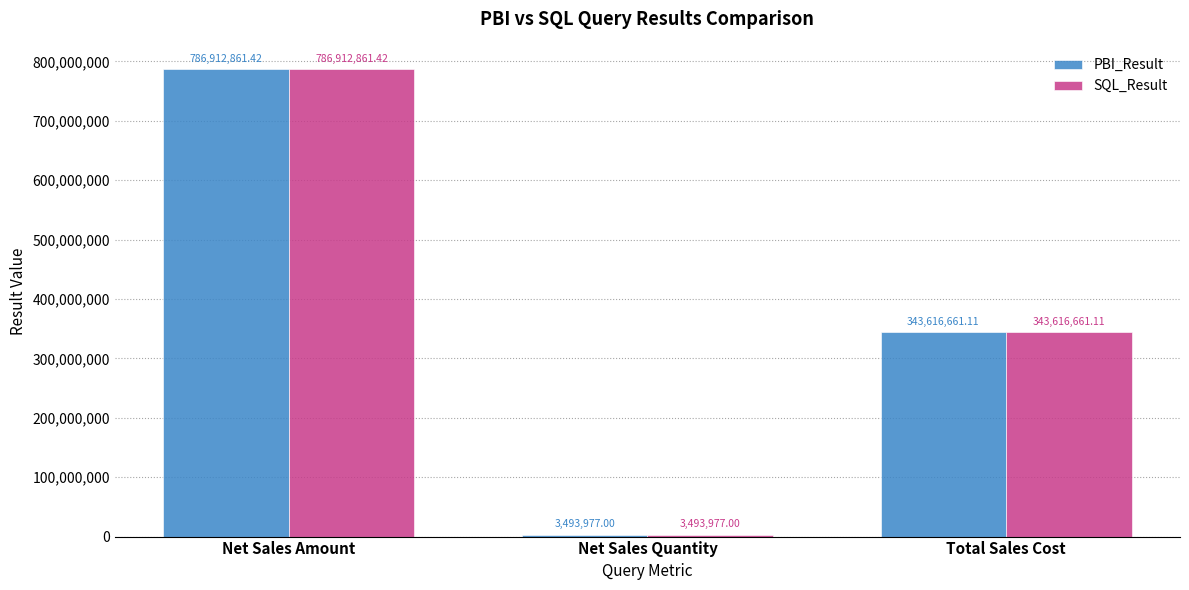

Is the value of PBI_Result at Net Sales Amount greater than the value of SQL_Result at Net Sales Quantity?

Yes